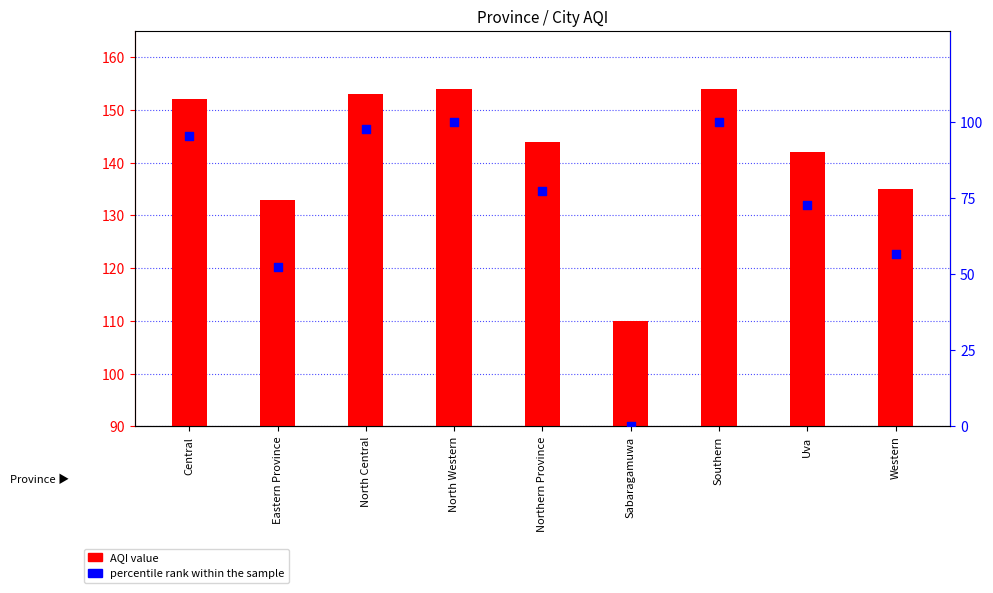

What is the total value across all series at Central?

247.5